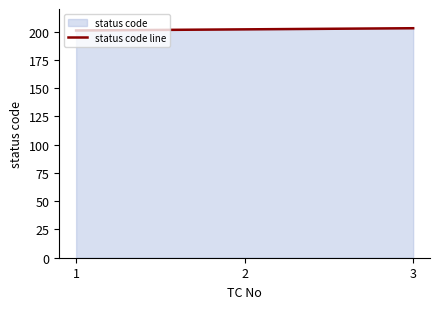

What is the difference between the values at 2 and 1?

1